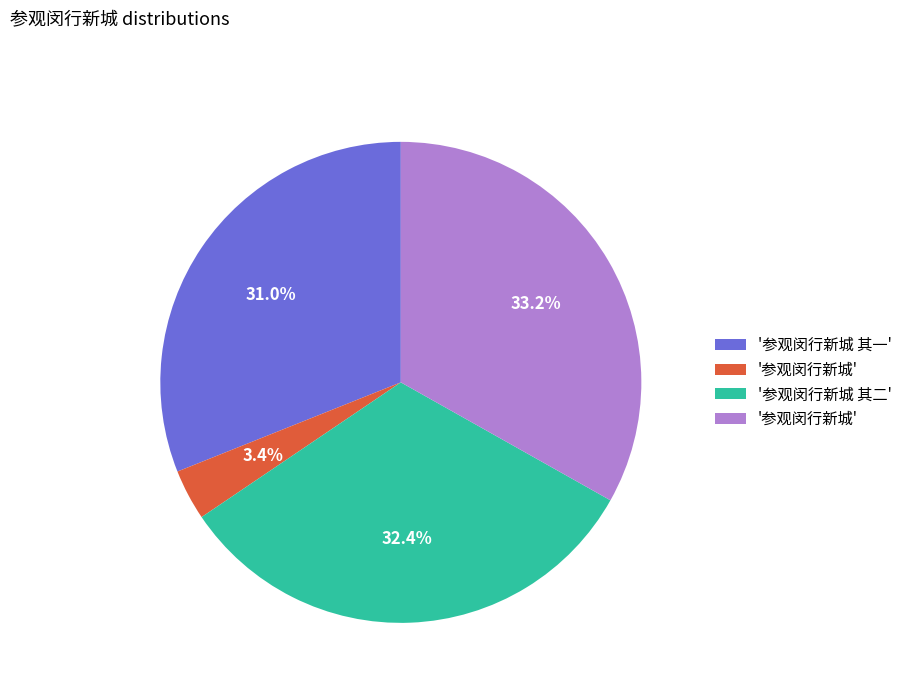

Is there a majority slice in this chart?

No